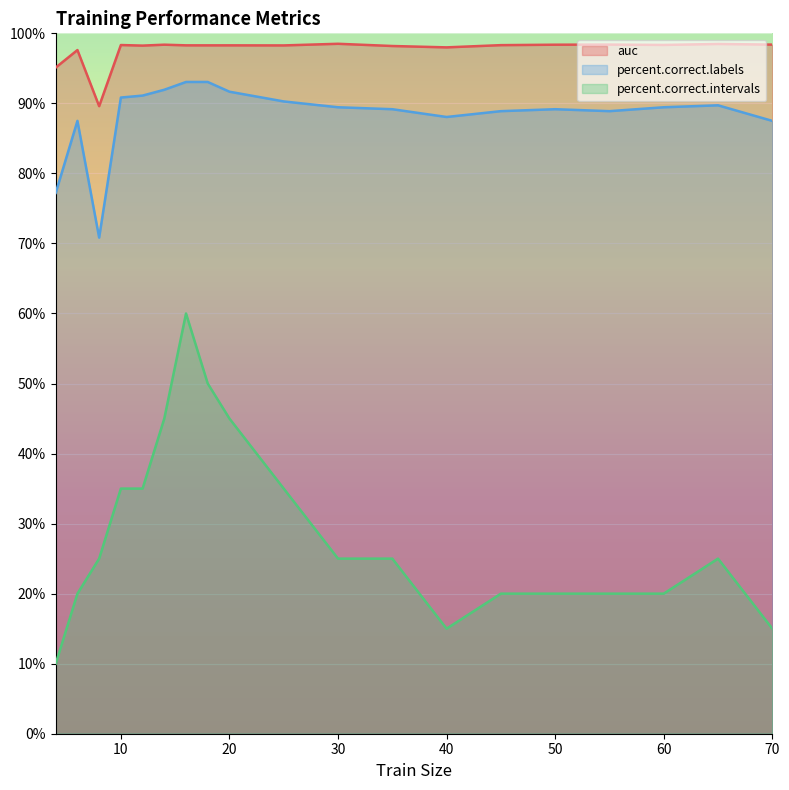

Which has a higher value, 16 or 30?

30